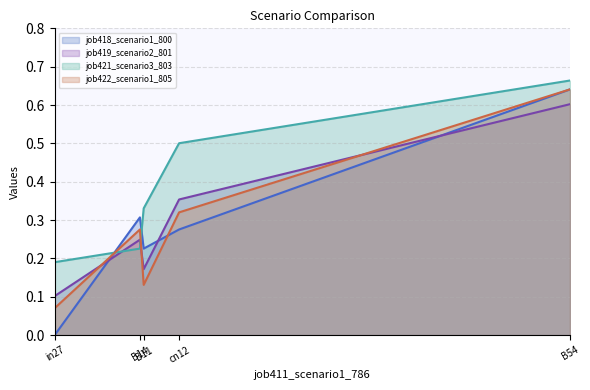

Between B14 and B54, which is larger?

B54